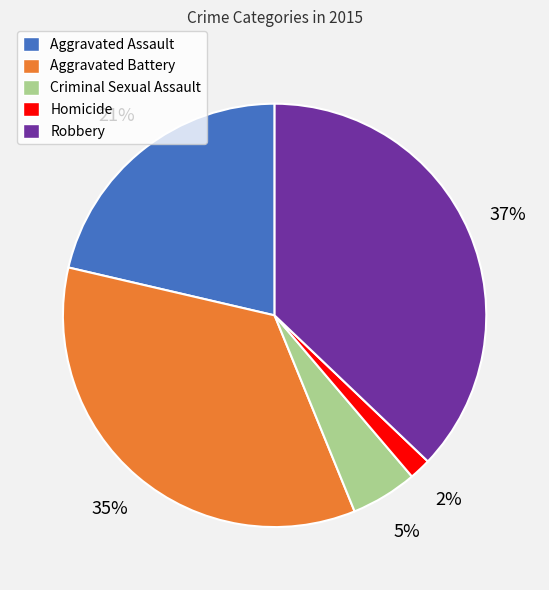

Is Homicide the majority of the pie?

No